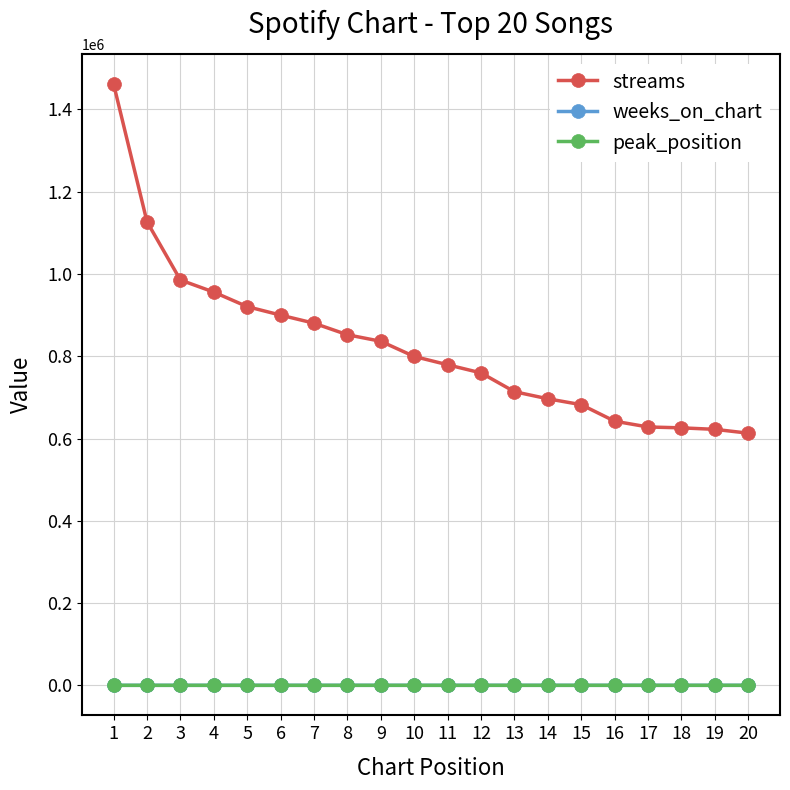

At how many categories does at least one series exceed 288145?

20